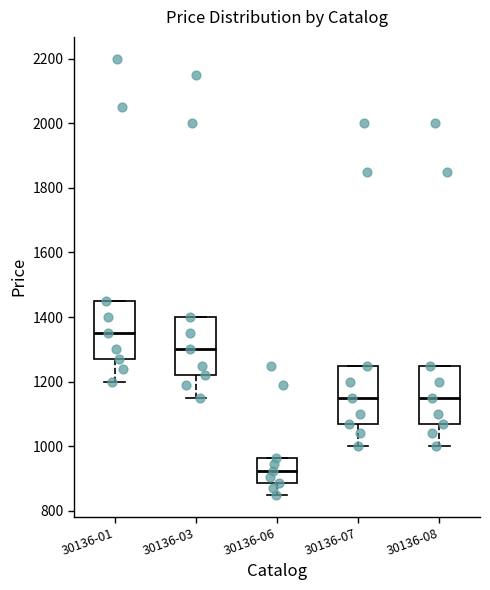

Where does the median line of the box for 30136-07 sit on the y-axis? The values are not printed on the chart, so give them approximately, as read against the axis.

1160